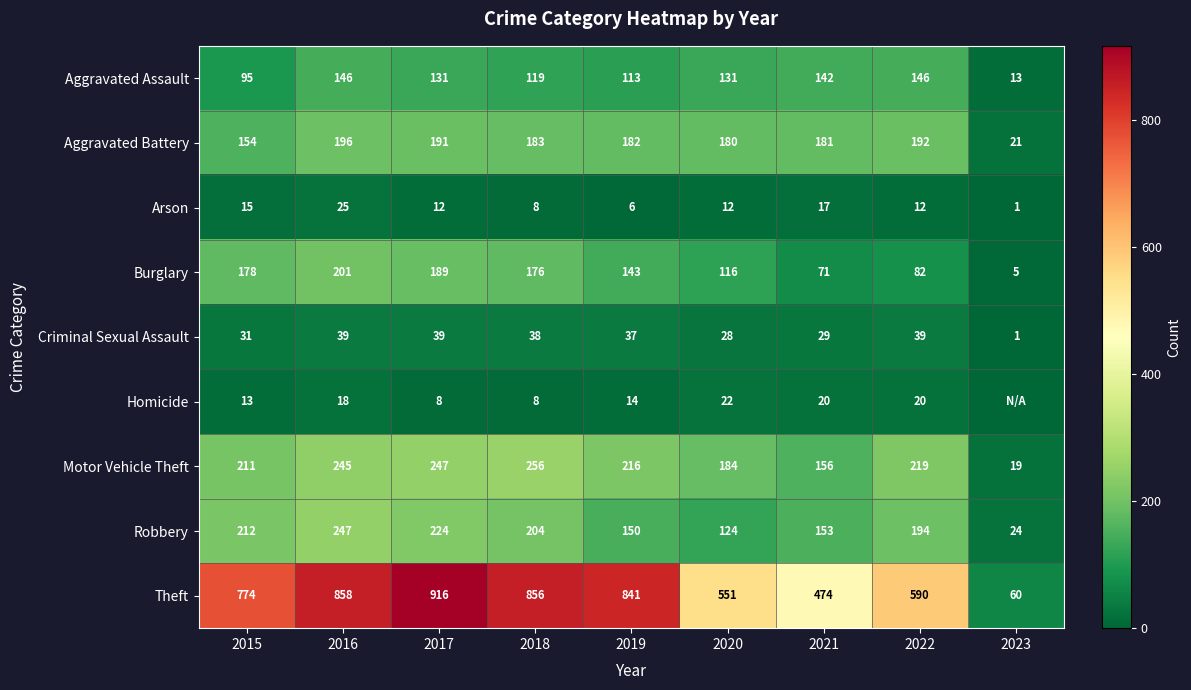

Which label corresponds to the smallest value in the chart?

2023